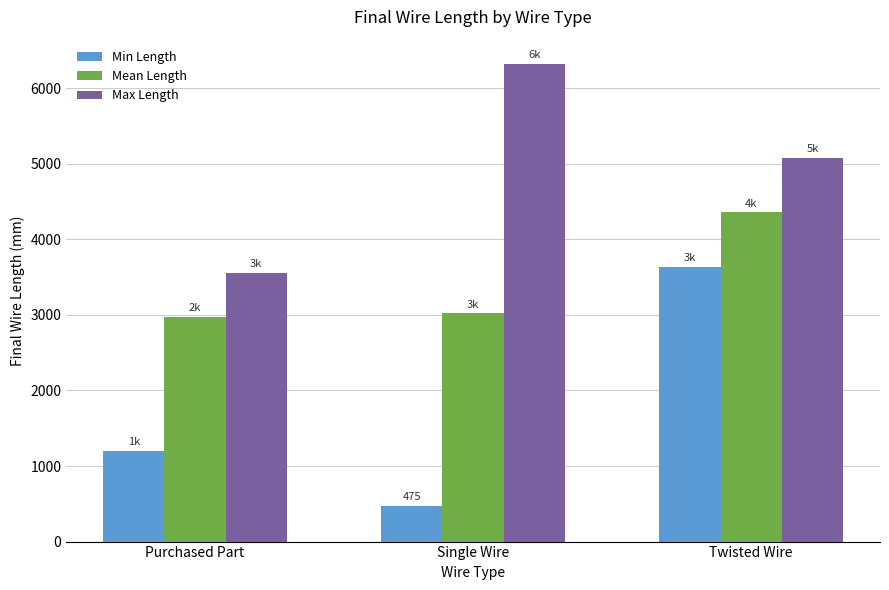

At which category does the chart reach its peak across all series?

Single Wire